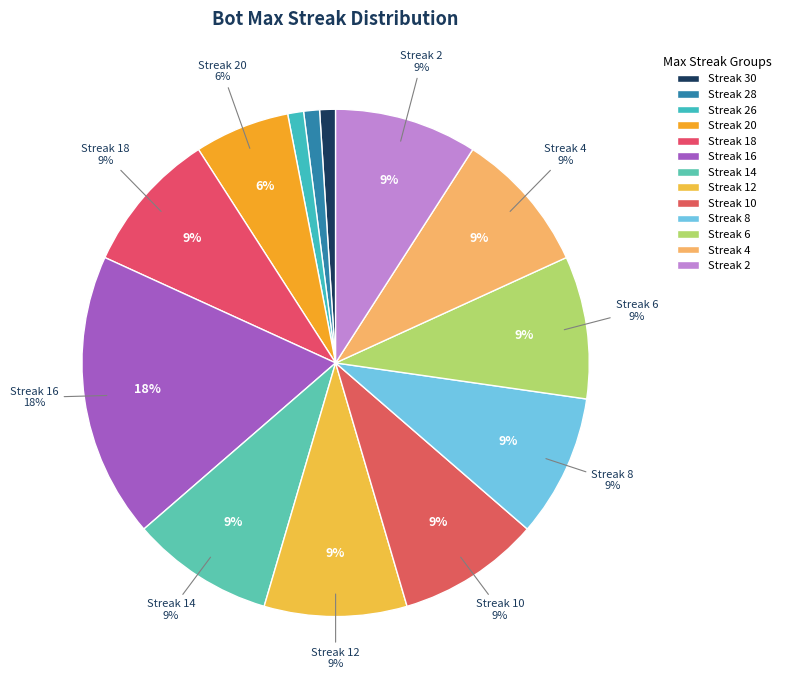

To the nearest percent, what portion does 4 represent?

9%